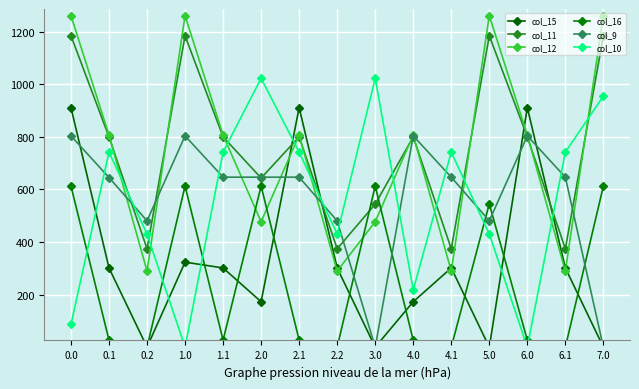

Reading left to right, list all the values displayed in this chart.

col_15: 911.8	301.4	0.0	323.5	301.4	172.8	911.8	301.4	0.0	172.8	301.4	0.0	911.8	301.4	0.0
col_11: 1185.2	800.2	374.4	1185.2	800.2	643.6	800.2	374.4	544.3	800.2	374.4	1185.2	800.2	374.4	1185.2
col_12: 1261.6	806.9	289.5	1261.6	806.9	477.2	806.9	289.5	477.2	806.9	289.5	1261.6	806.9	289.5	1261.6
col_16: 613.0	26.8	0.0	613.0	26.8	613.0	26.8	0.0	613.0	26.8	0.0	545.4	26.8	0.0	613.0
col_9: 804.0	645.6	480.7	804.0	646.9	646.9	646.9	480.7	0.0	804.0	646.9	480.7	804.0	646.9	0.0
col_10: 86.4	742.1	430.5	0.0	742.1	1023.2	742.1	430.5	1023.2	218.3	742.1	430.5	0.0	742.1	955.5